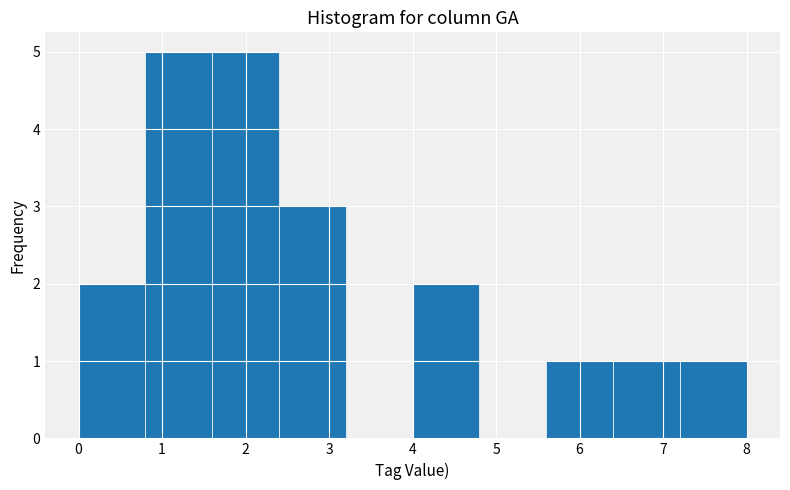

Reading left to right, list every bar in this chart as the range it spans on the x-axis followed by its height. The values are not printed on the chart, so give them approximately, as read against the axis.

0.0 to 0.8: 2
0.8 to 1.6: 5
1.6 to 2.4: 5
2.4 to 3.2: 3
3.2 to 4.0: 0
4.0 to 4.8: 2
4.8 to 5.6: 0
5.6 to 6.4: 1
6.4 to 7.2: 1
7.2 to 8.0: 1